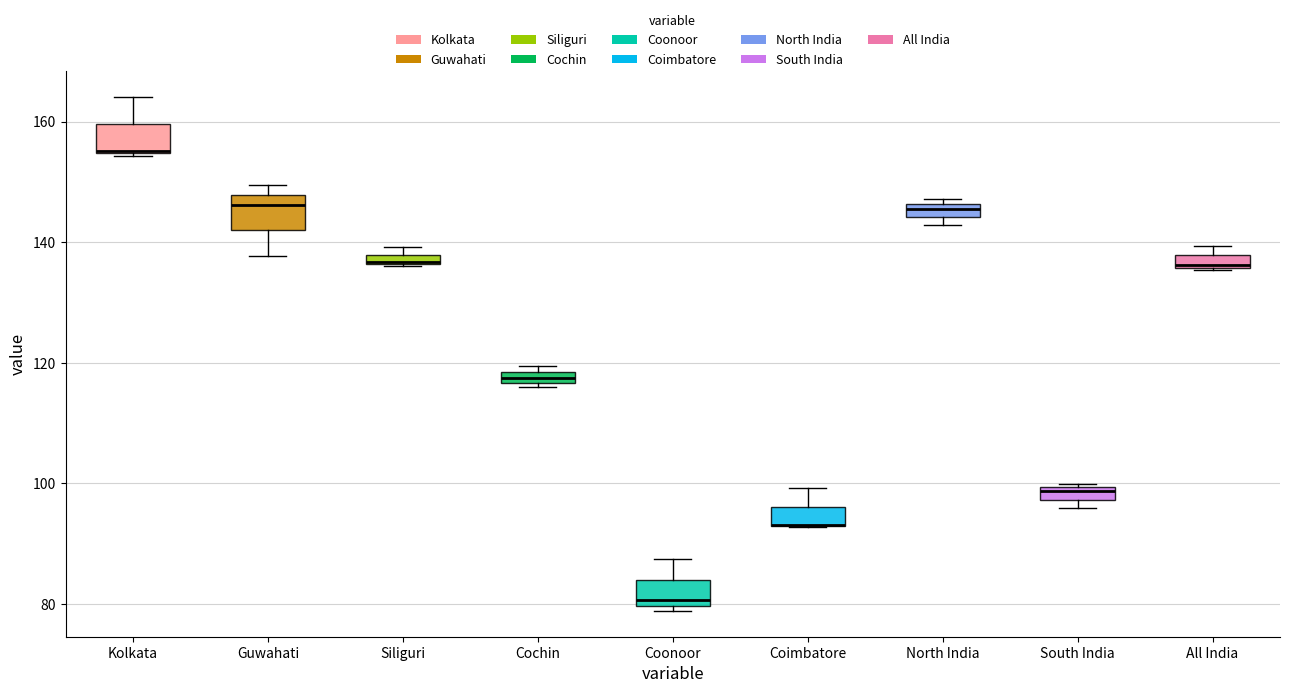

Where is the upper edge of the box for South India on the y-axis? The values are not printed on the chart, so give them approximately, as read against the axis.

100